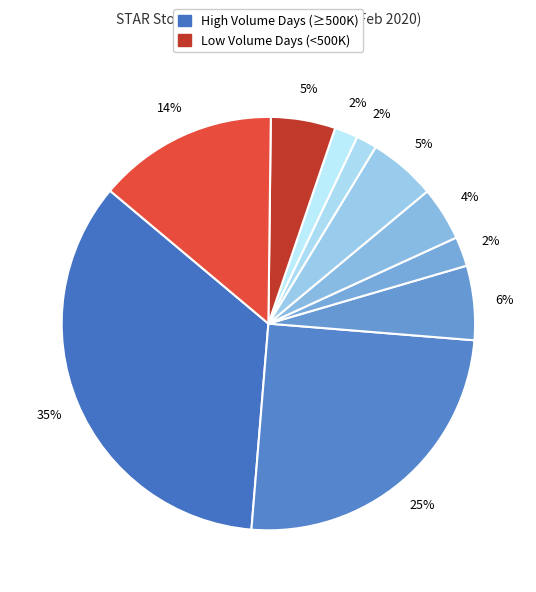

How many segments does this pie chart have?

10